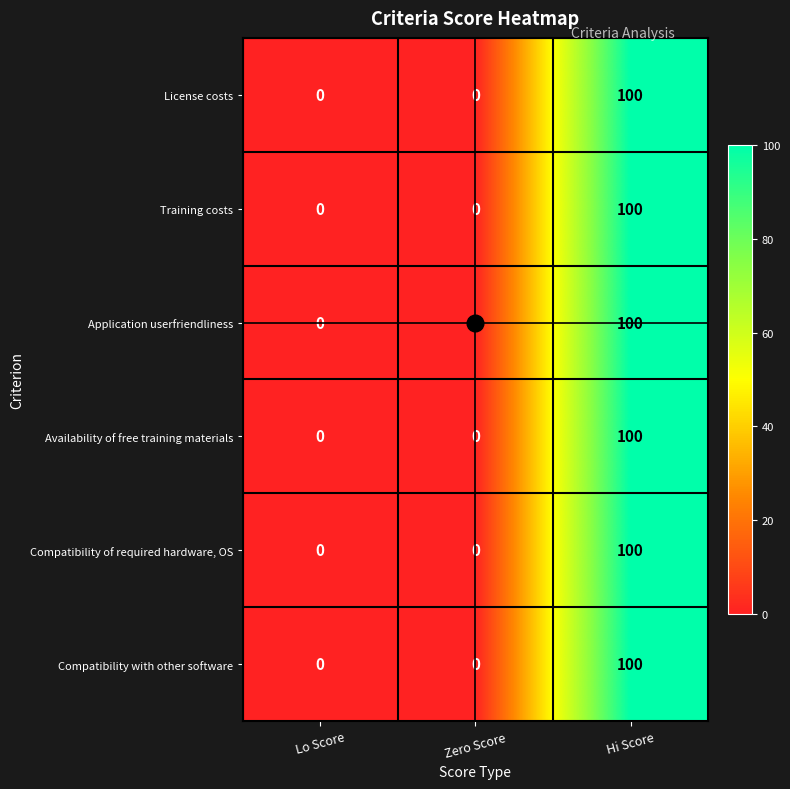

What is the average value of the License costs series?

33